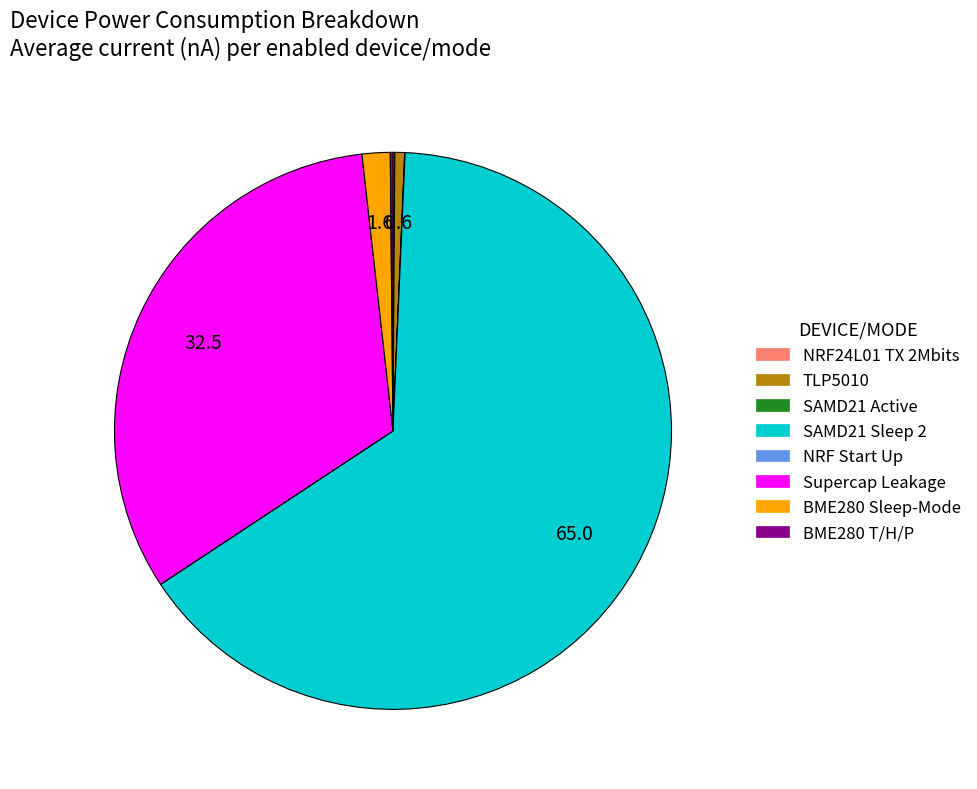

Which category has the biggest portion of the pie?

SAMD21 Sleep 2